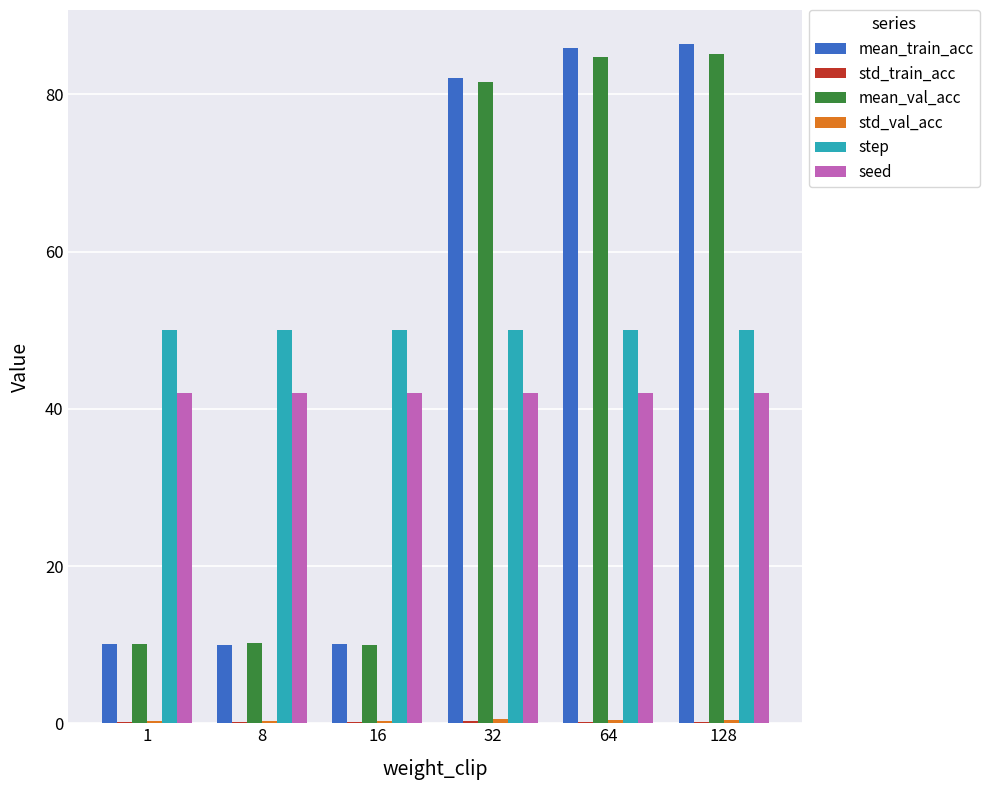

The seed series shows 42.0 at 8. True or false?

True